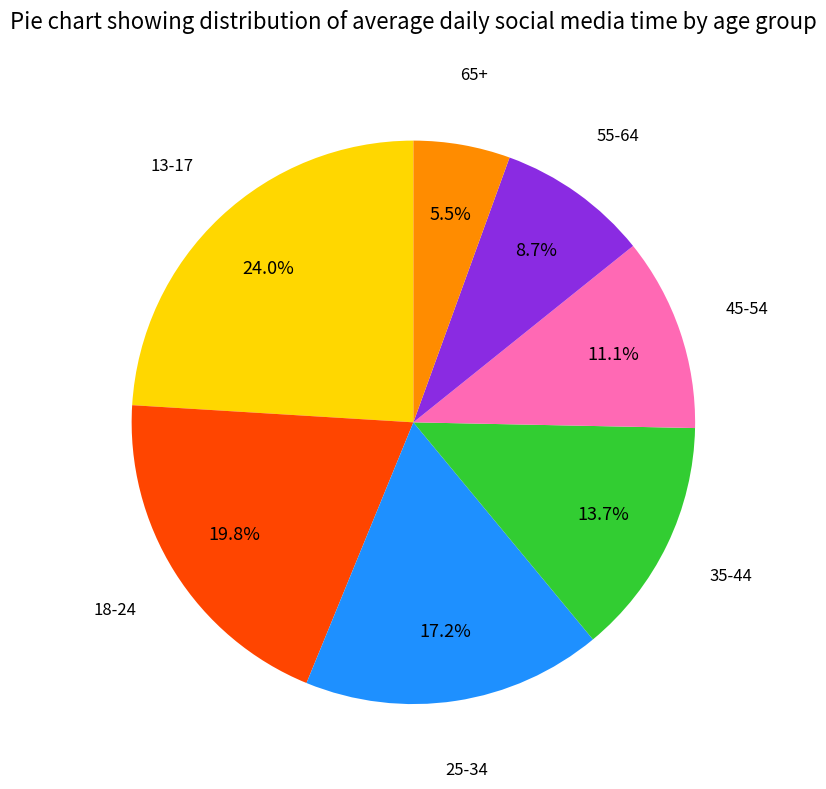

Is there any slice that represents more than half of the pie?

No